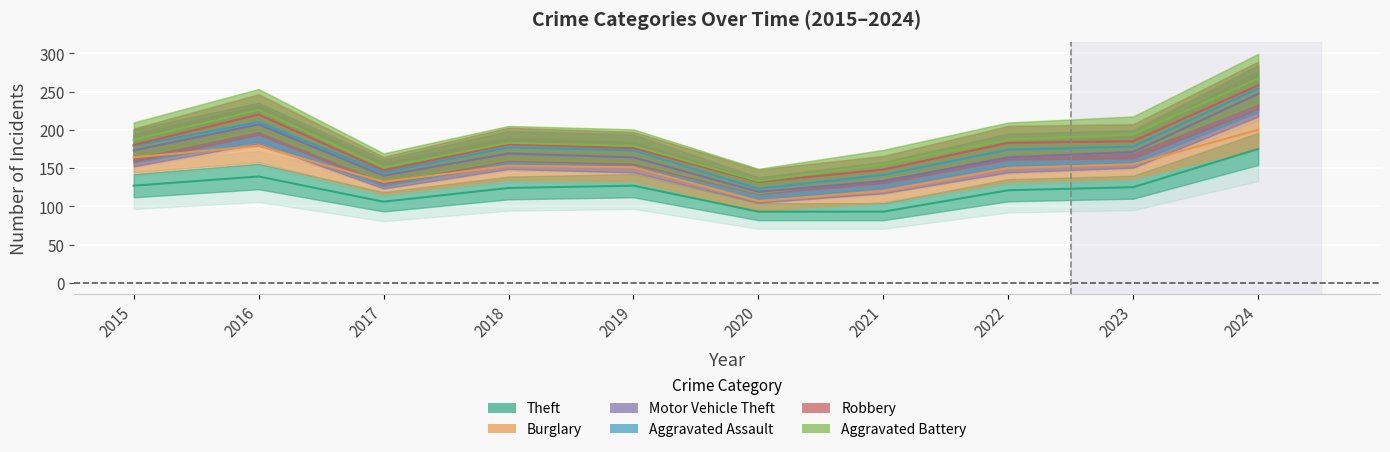

Which series changed the most between 2015 and 2020?

Theft